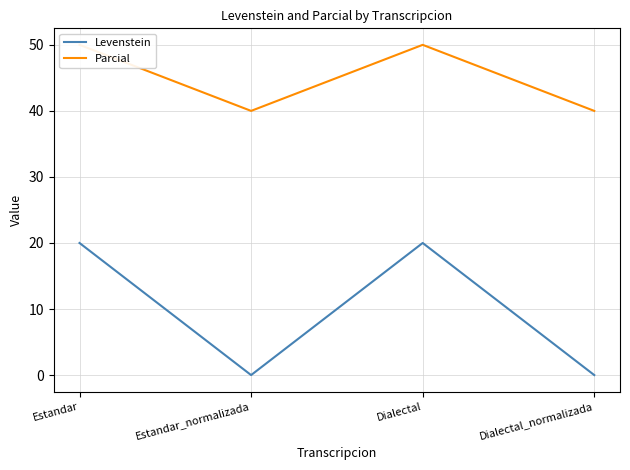

What is the difference between the highest and lowest values at Dialectal_normalizada?

40.0